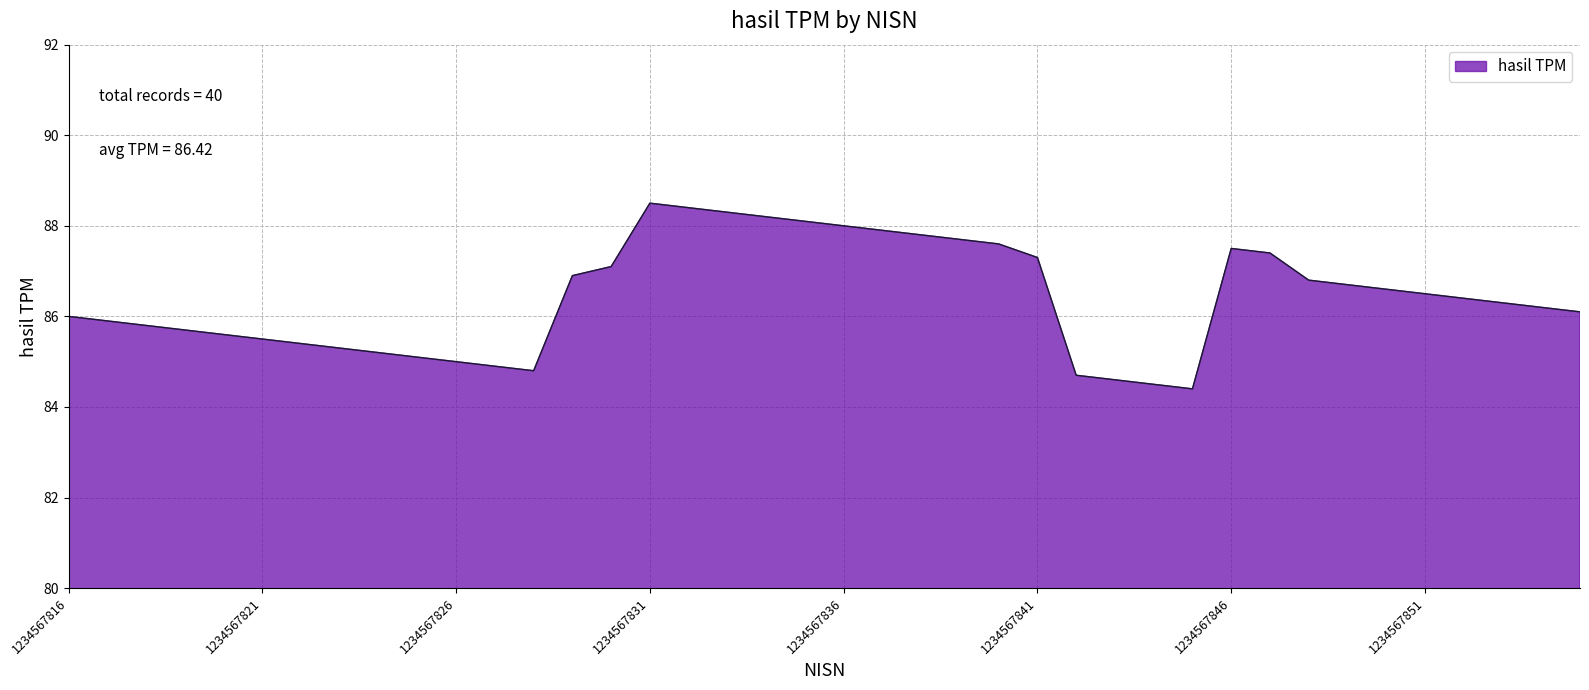

What is the maximum value shown in the chart?

88.5